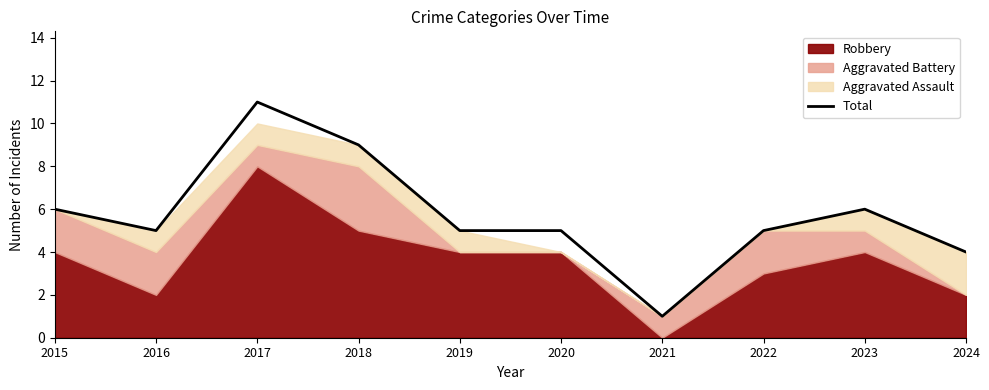

Rank the categories by value from highest to lowest.

2017, 2018, 2015, 2023, 2016, 2019, 2020, 2022, 2024, 2021